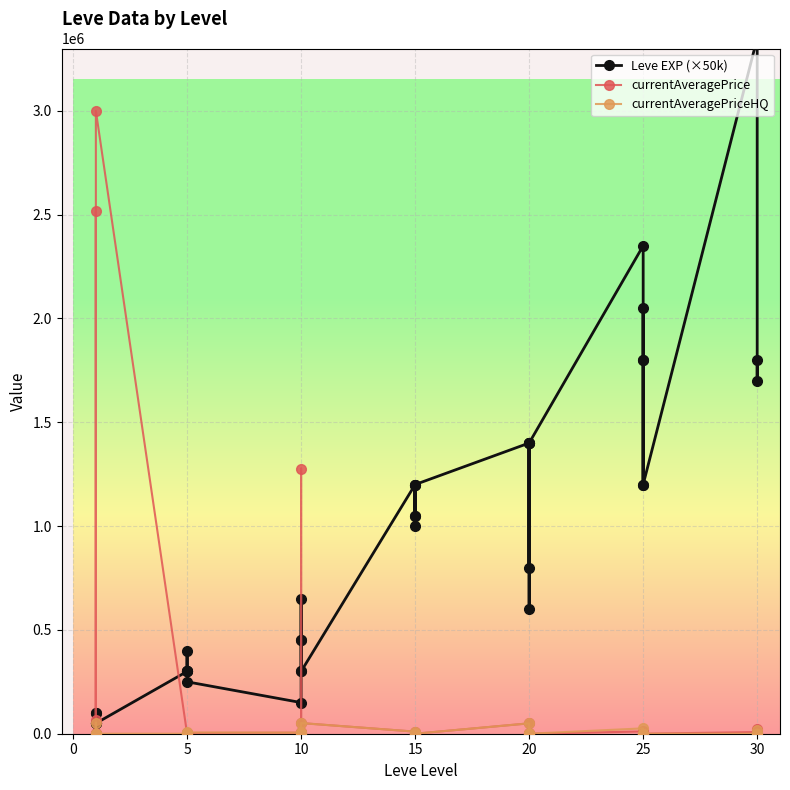

Is it true that currentAveragePriceHQ equals 0.0 at 25?

True